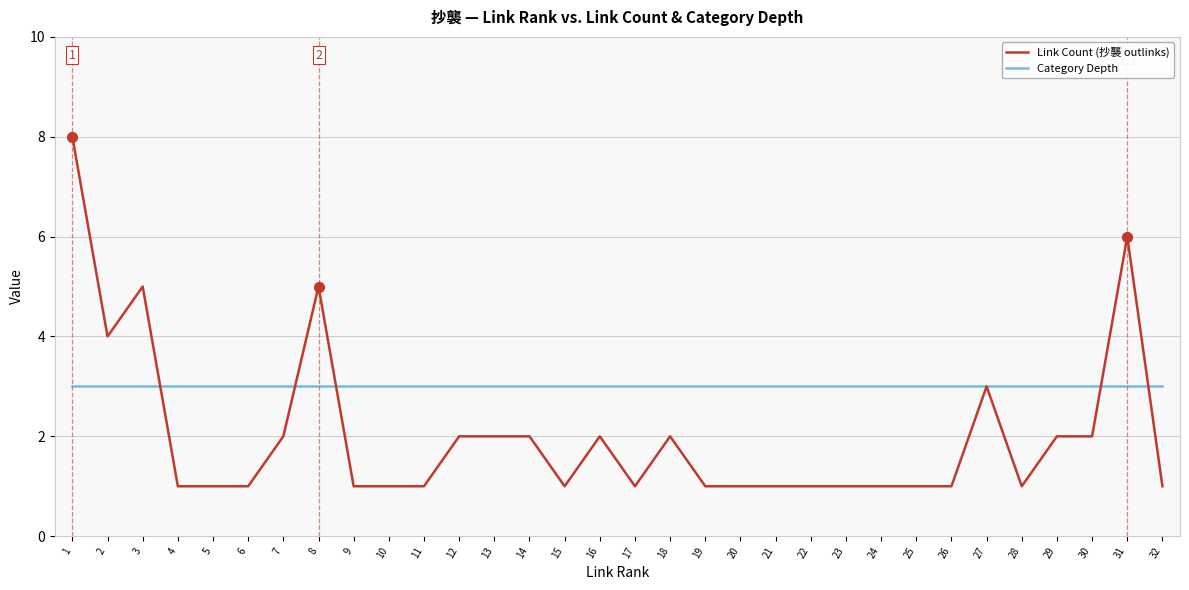

What is the difference between the highest and lowest values at 31?

3